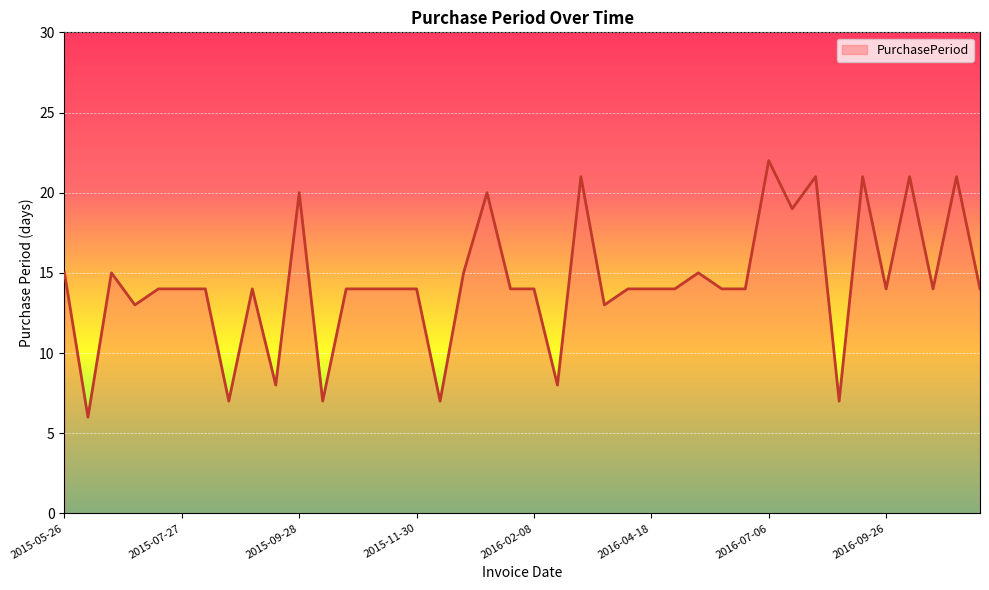

How many distinct data groups are displayed?

1